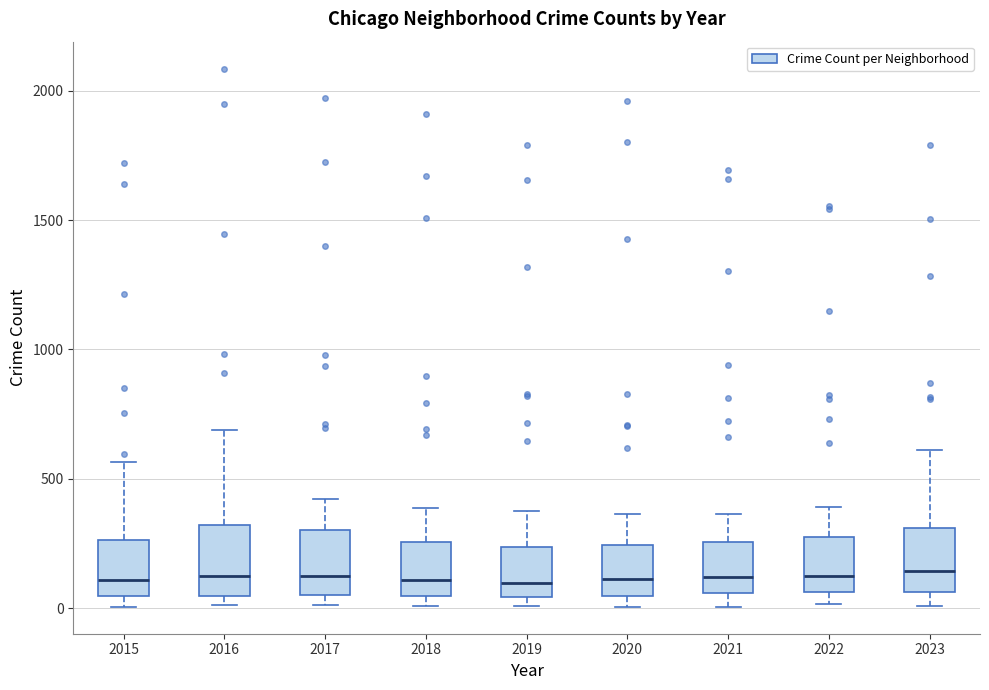

Reading left to right, read every box against the y-axis: the position of its median line, the range the box covers, and the ends of its whiskers. The values are not printed on the chart, so give them approximately, as read against the axis.

2015: median 100, box 50 to 250, whiskers 0 to 550
2016: median 150, box 50 to 300, whiskers 0 to 700
2017: median 100, box 50 to 300, whiskers 0 to 400
2018: median 100, box 50 to 250, whiskers 0 to 400
2019: median 100, box 50 to 250, whiskers 0 to 400
2020: median 100, box 50 to 250, whiskers 0 to 350
2021: median 100, box 50 to 250, whiskers 0 to 350
2022: median 100, box 50 to 250, whiskers 0 to 400
2023: median 150, box 50 to 300, whiskers 0 to 600